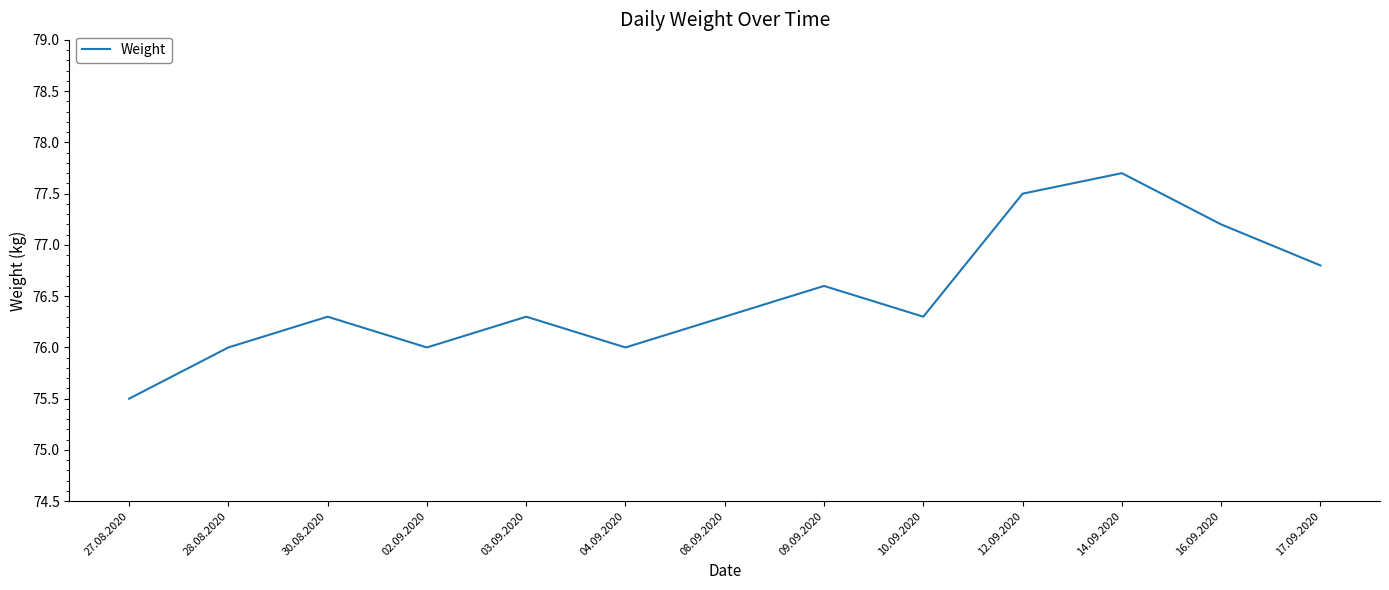

What is the change in value from 12.09.2020 to 16.09.2020?

-0.3